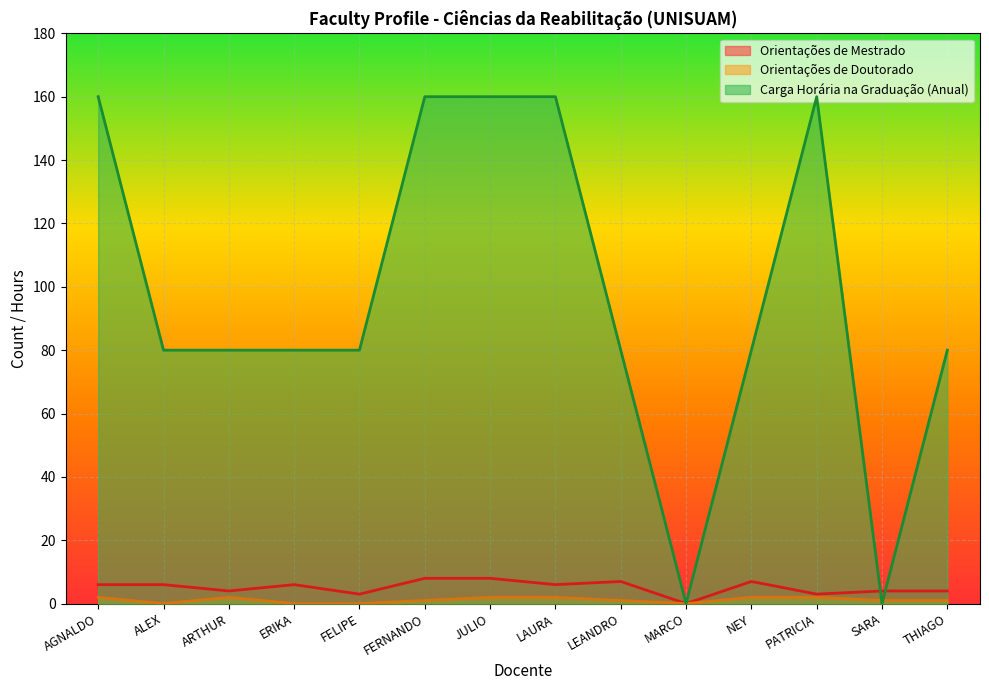

Between JULIO and LAURA, which series saw the biggest shift?

Orientações de Mestrado